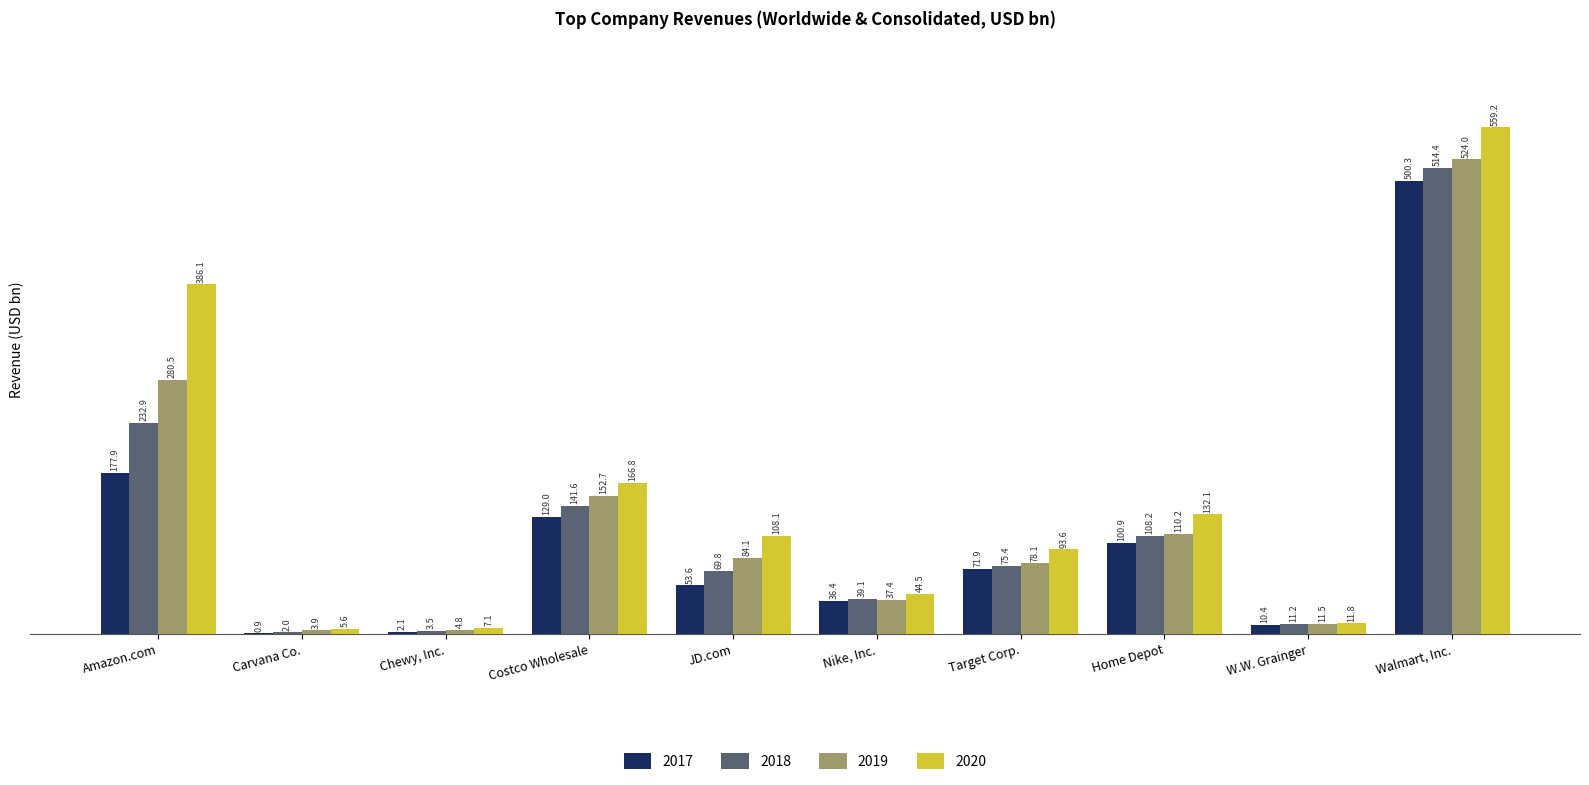

True or false: 2017 has a value of 177.9 at Amazon.com.

True